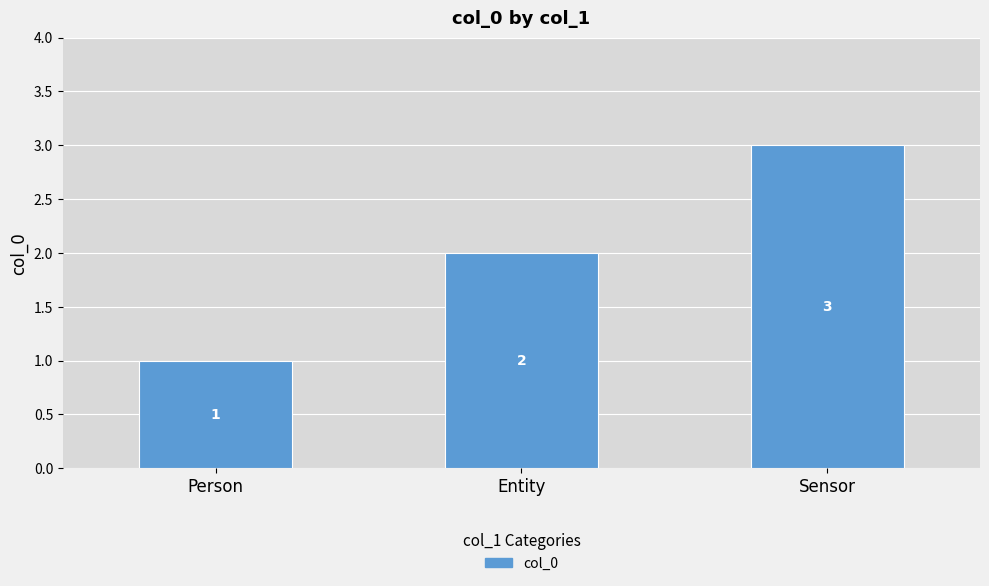

What is the change in value from Person to Entity?

+1